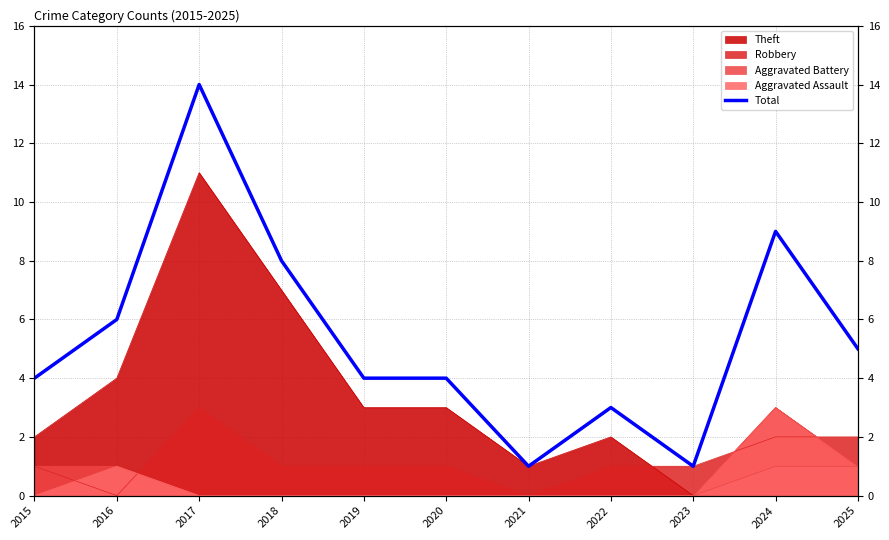

Which has a higher value, 2018 or 2016?

2018